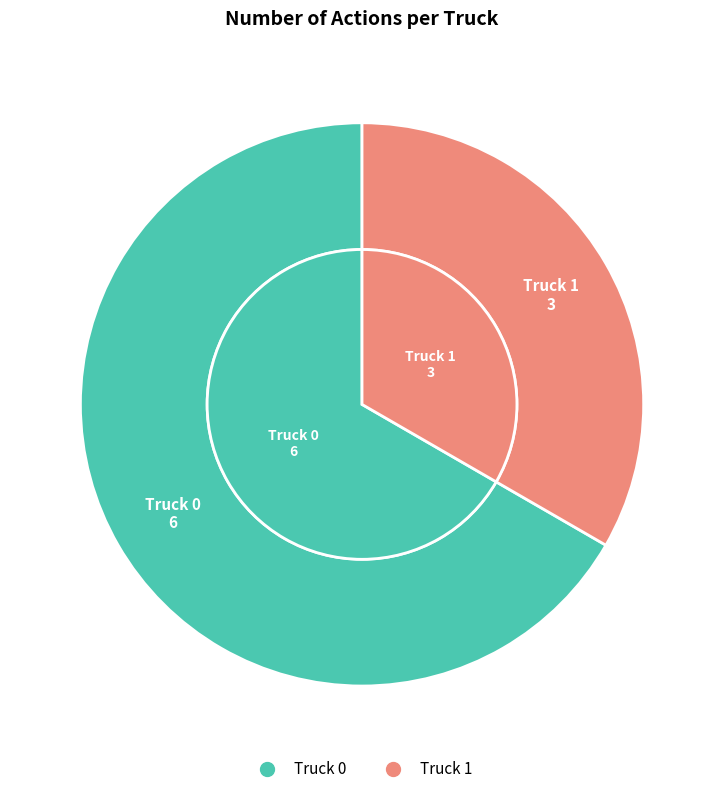

What is the smallest slice in the pie chart?

Truck 1